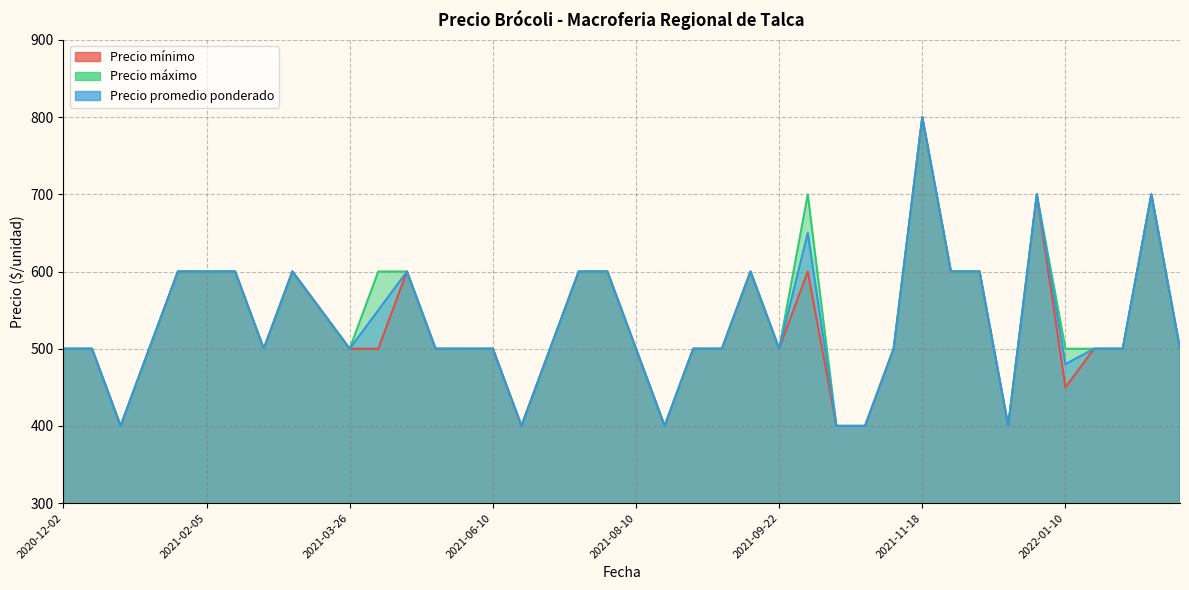

True or false: Precio mínimo and Precio promedio ponderado cross at least once.

False